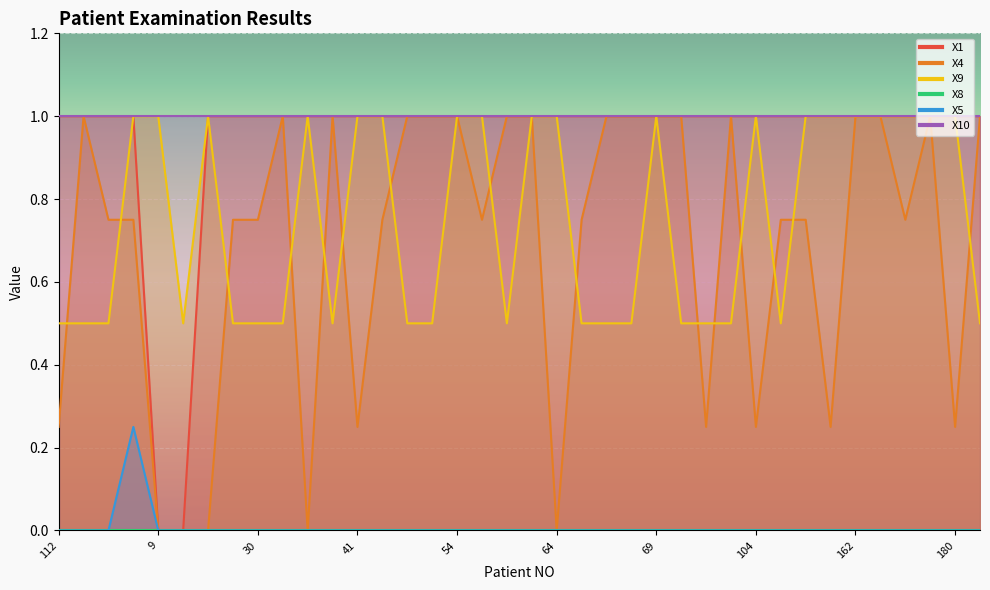

What is the difference between the X4 values at 40 and 122?

0.2